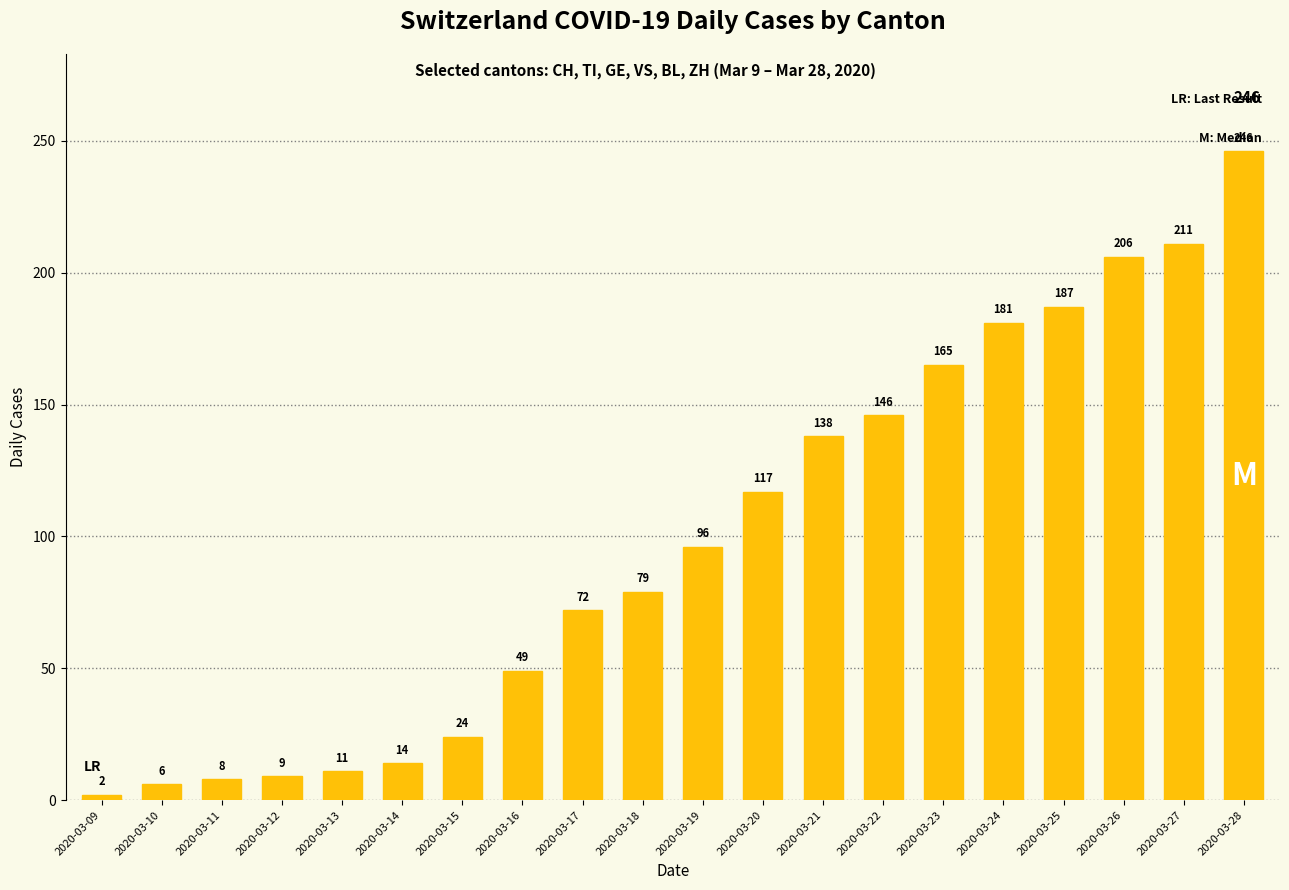

List the labels in order of value, smallest first.

2020-03-09, 2020-03-10, 2020-03-11, 2020-03-12, 2020-03-13, 2020-03-14, 2020-03-15, 2020-03-16, 2020-03-17, 2020-03-18, 2020-03-19, 2020-03-20, 2020-03-21, 2020-03-22, 2020-03-23, 2020-03-24, 2020-03-25, 2020-03-26, 2020-03-27, 2020-03-28